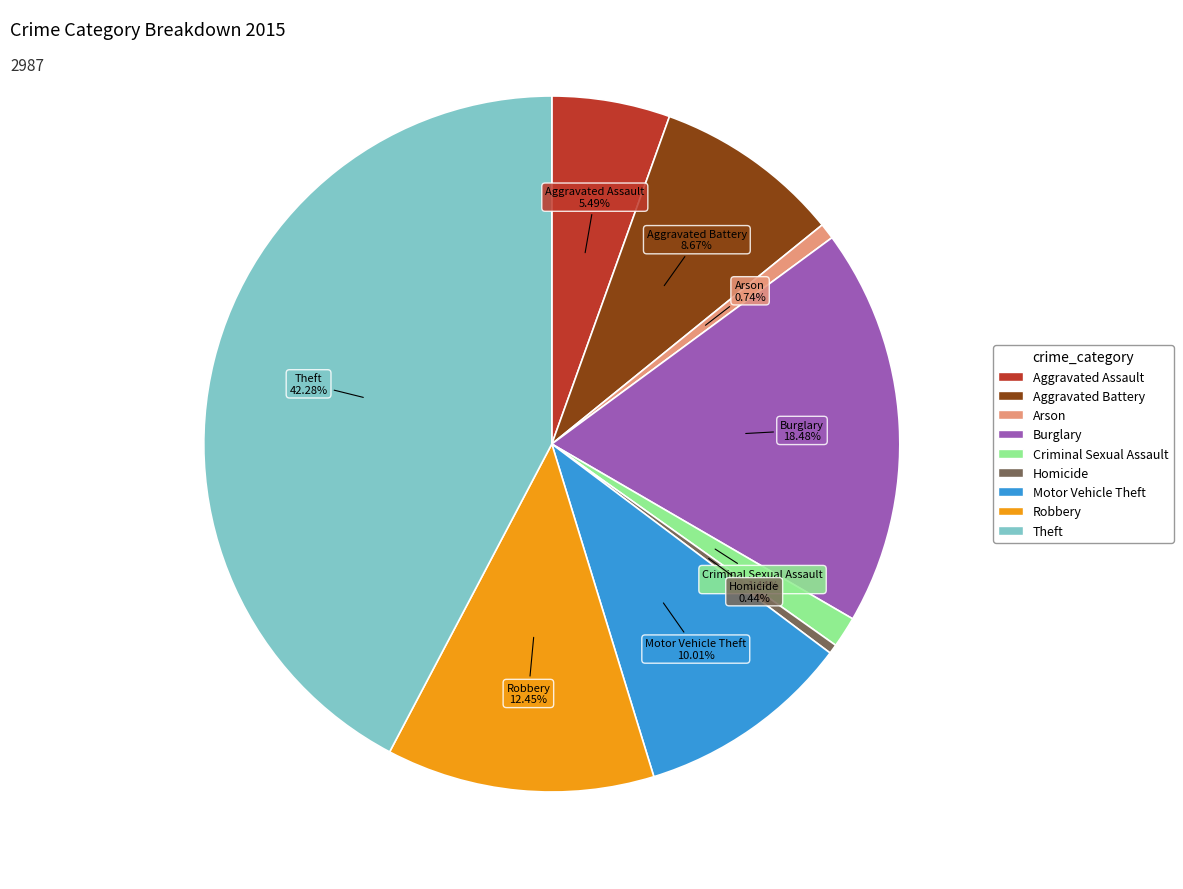

What is the largest slice in the pie chart?

Theft